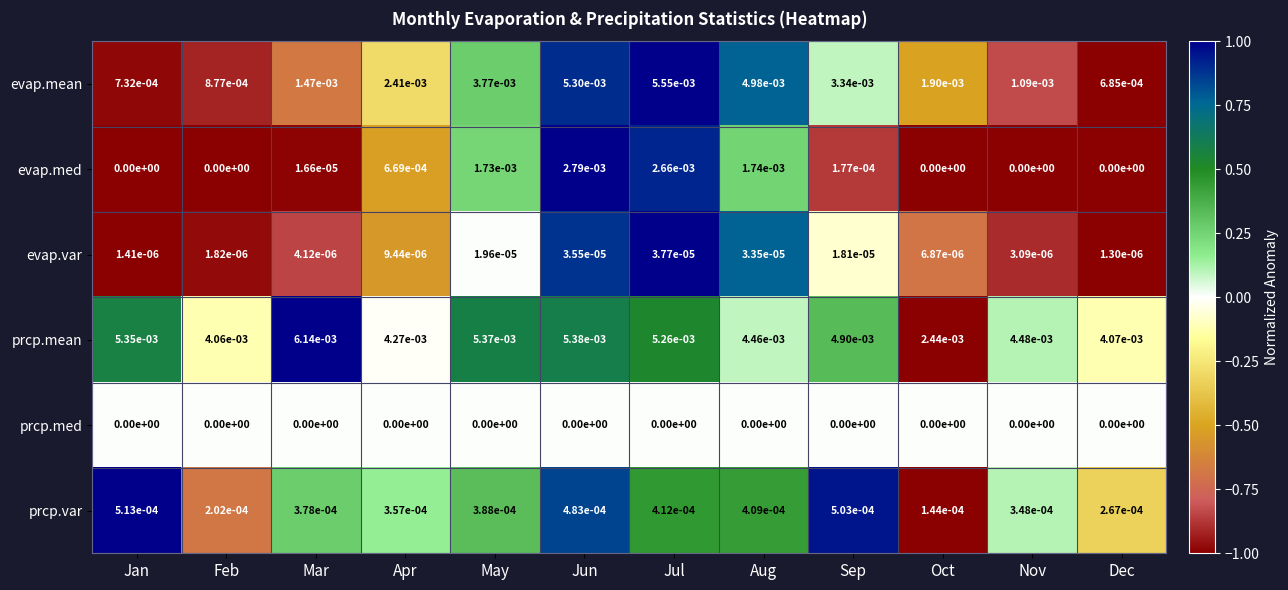

The evap.med series shows 0.0 at Dec. True or false?

True